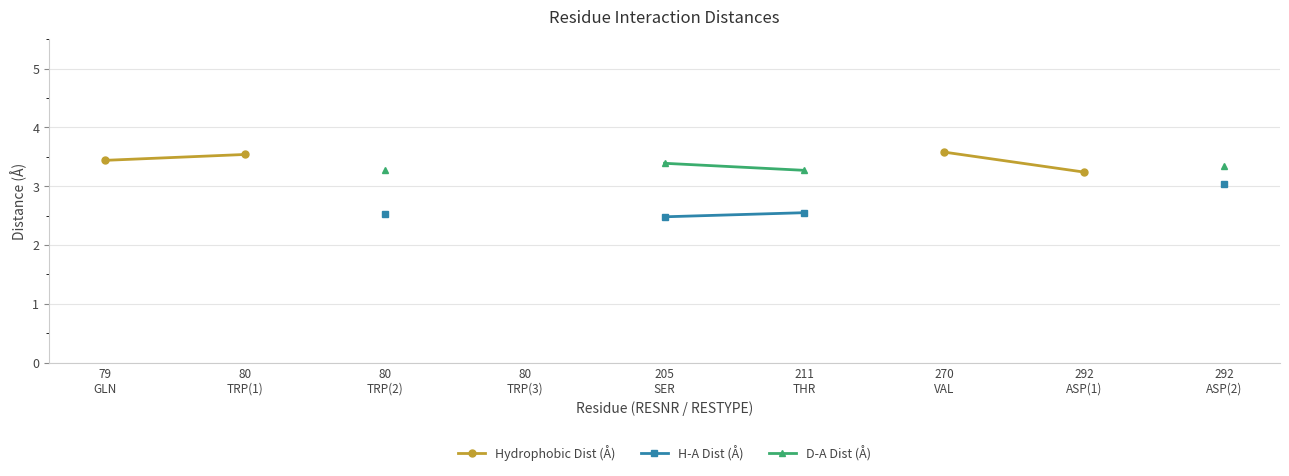

What are all the series names shown in the legend?

Hydrophobic Dist (Å), H-A Dist (Å), D-A Dist (Å)